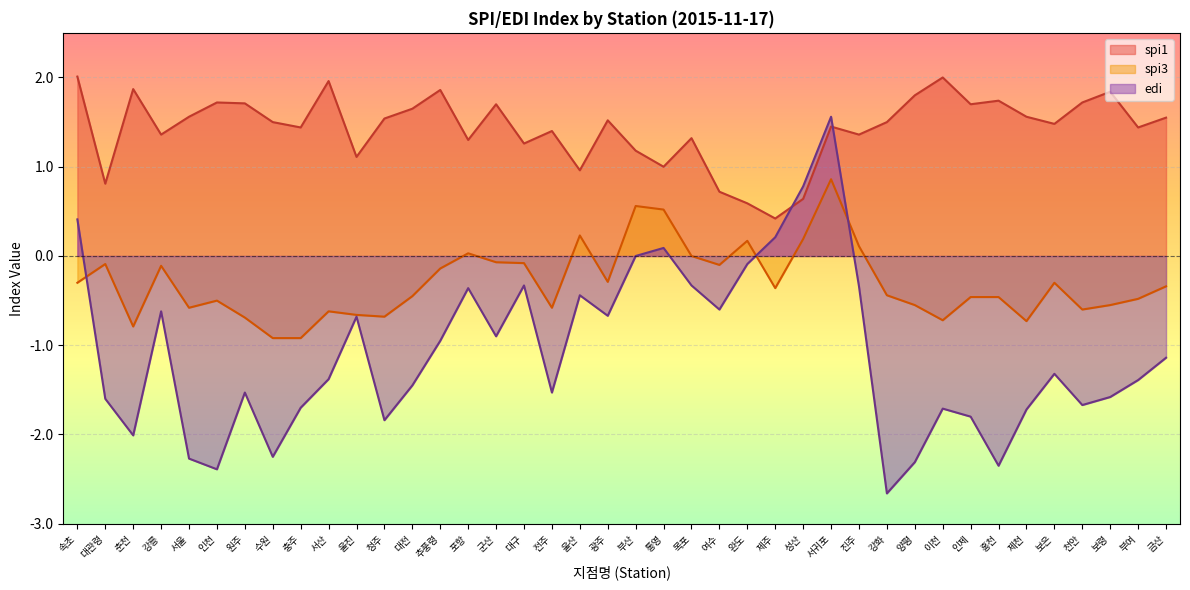

At which category does the chart reach its minimum across all series?

강화